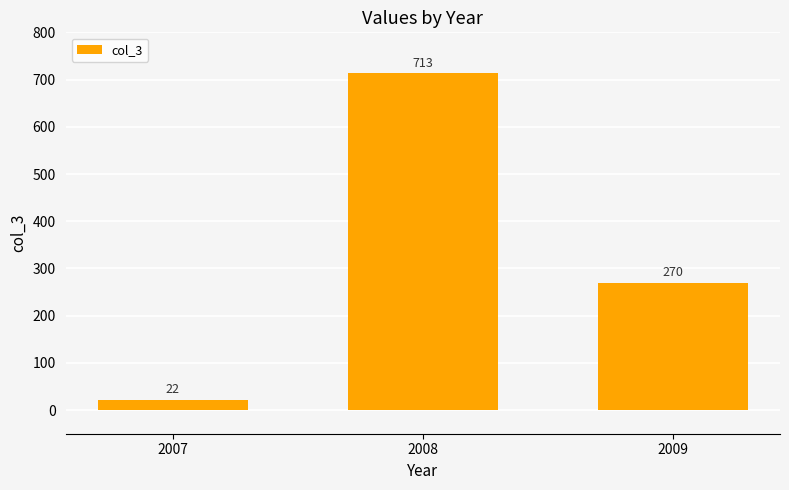

What is the sum of the values at 2007 and 2008?

735